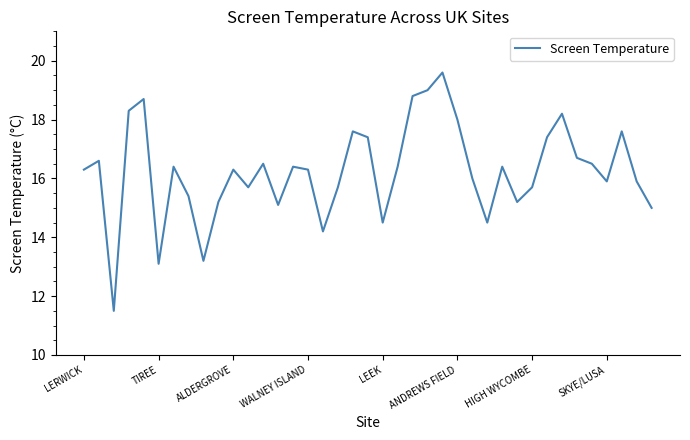

How many interior local valleys (lower than both neighbors) does the data have?

10